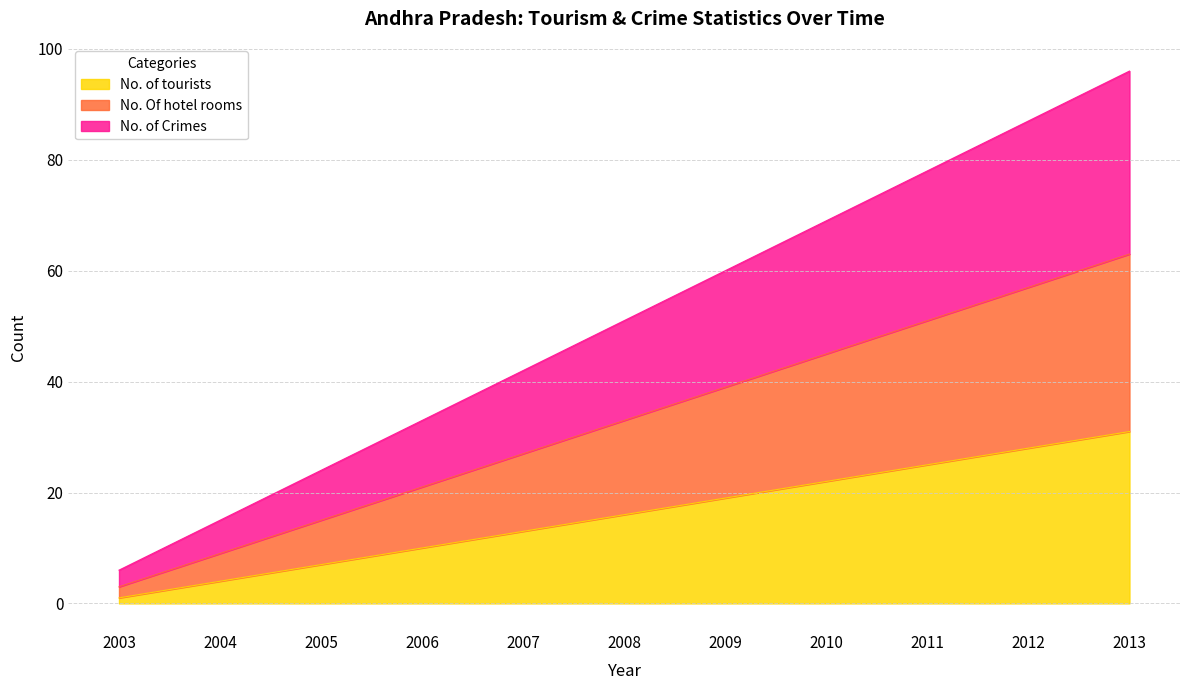

True or false: No. of tourists has a value of 31 at 2013.

True